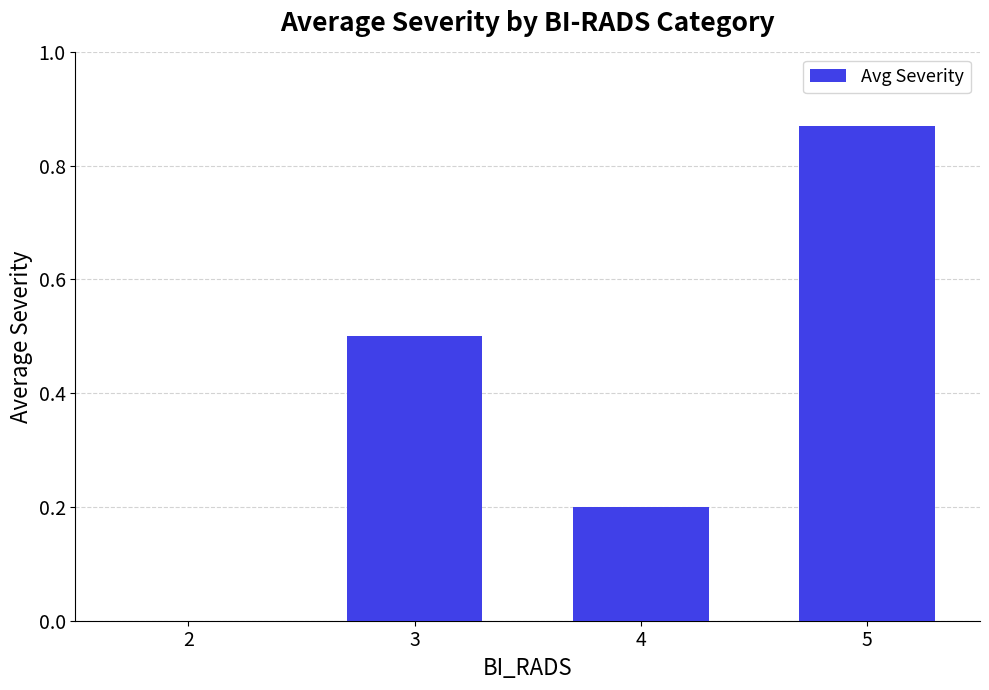

How many positive values are there?

3